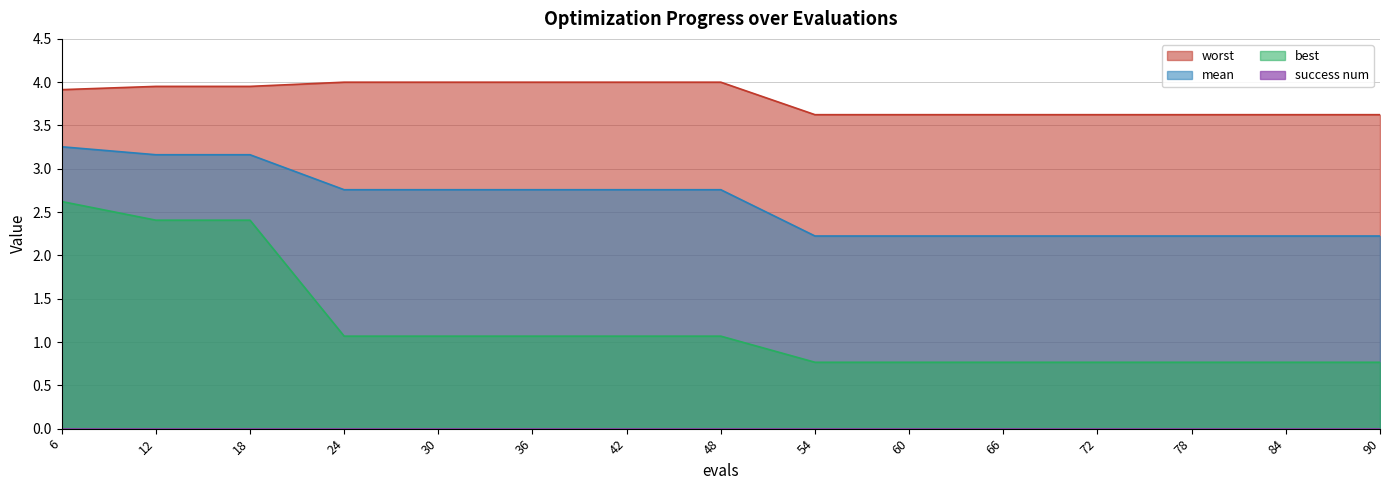

What is the spread (max minus min) of values at 60?

3.6